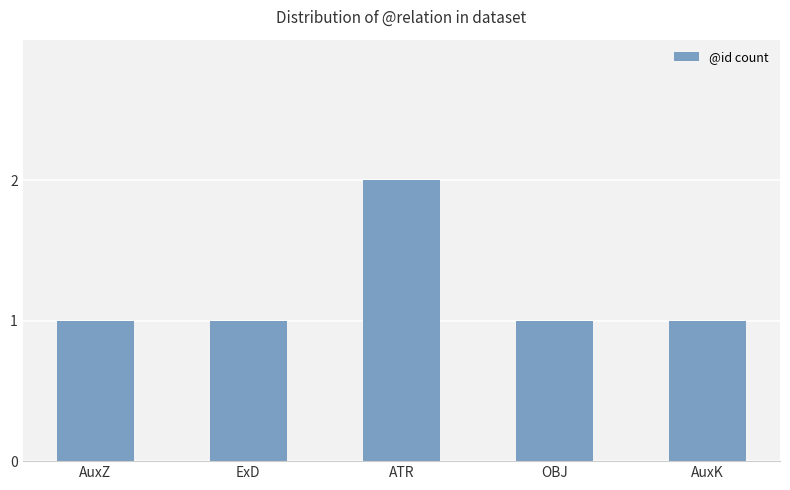

What is the sum of the values at ExD and AuxZ?

2